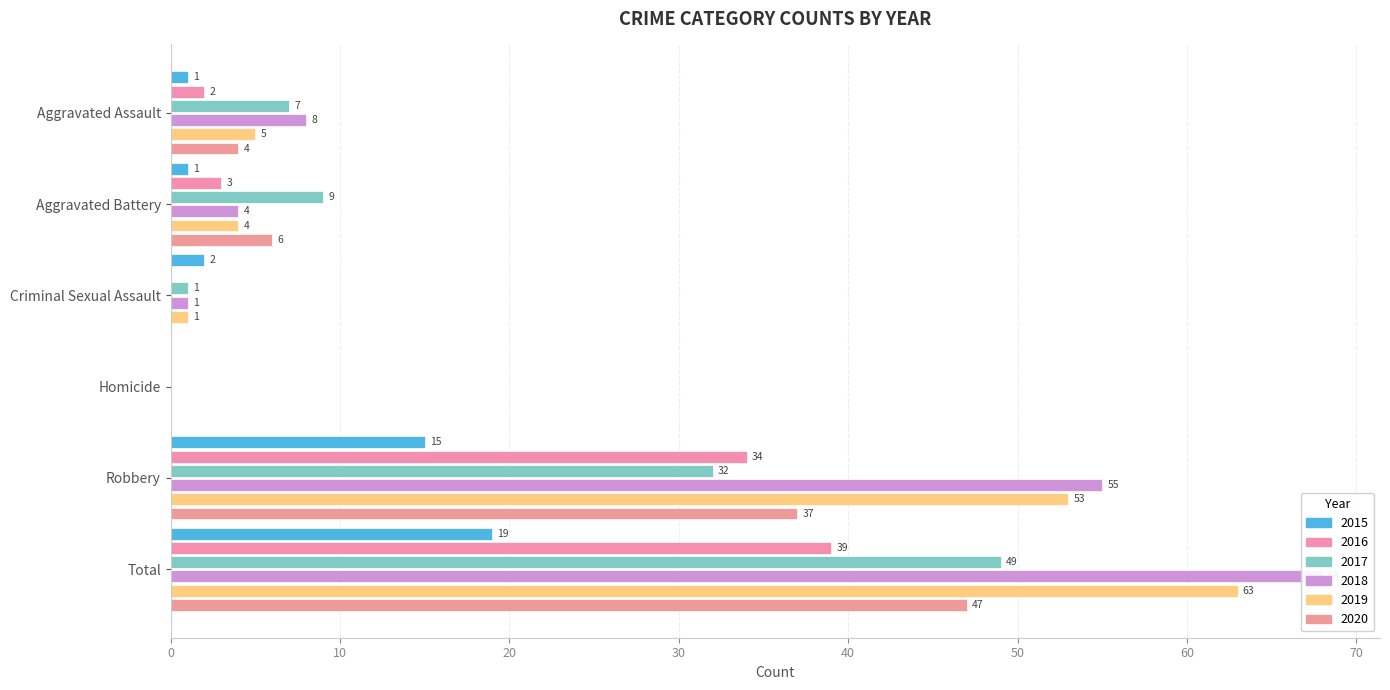

At which label does 2017 reach its peak?

Total